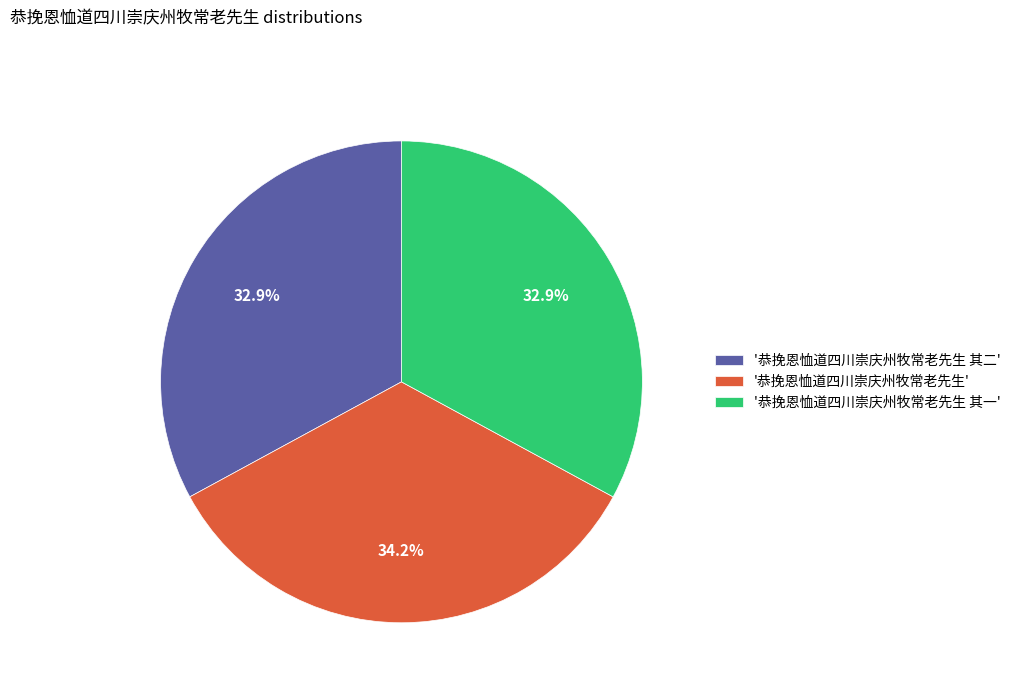

Is there any slice that represents more than half of the pie?

No